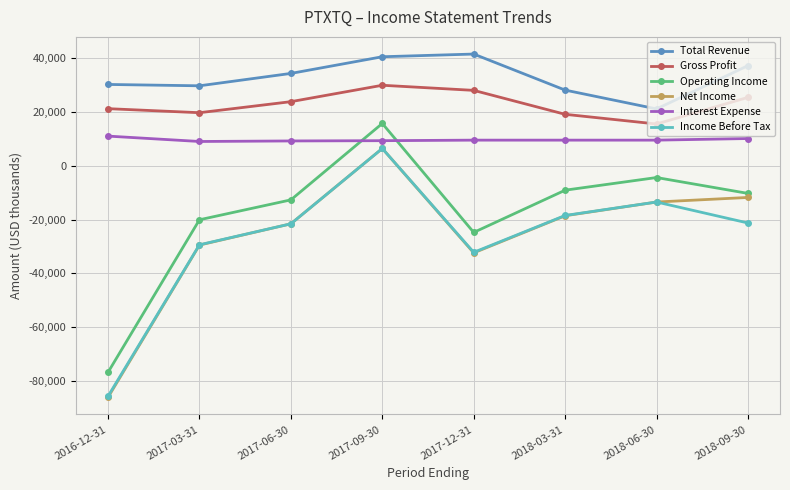

Where is the first local minimum for Gross Profit?

2017-03-31